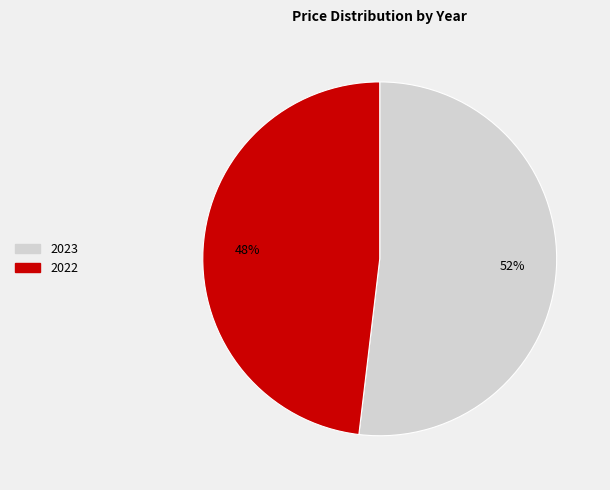

How many slices are in this pie chart?

2